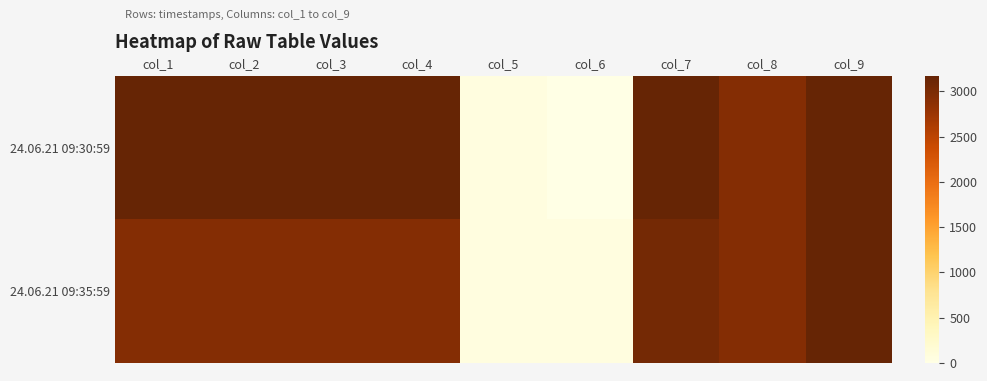

List the series in order of their peak value, lowest first.

24.06.21 09:30:59, 24.06.21 09:35:59